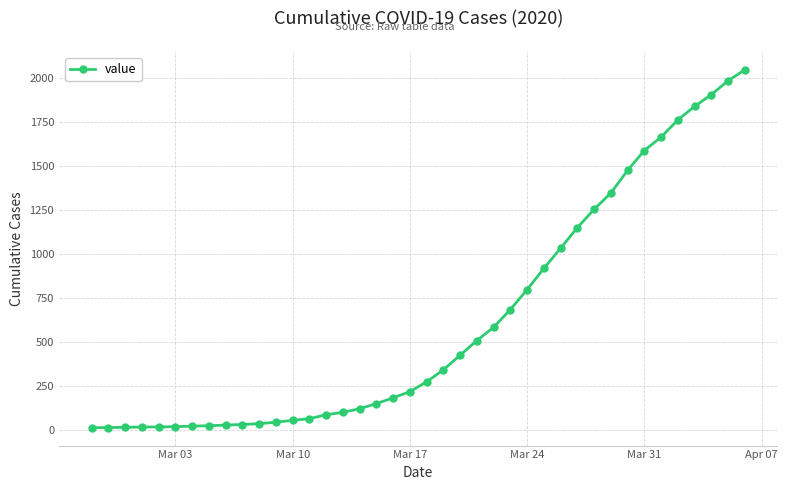

What is the average value?

622